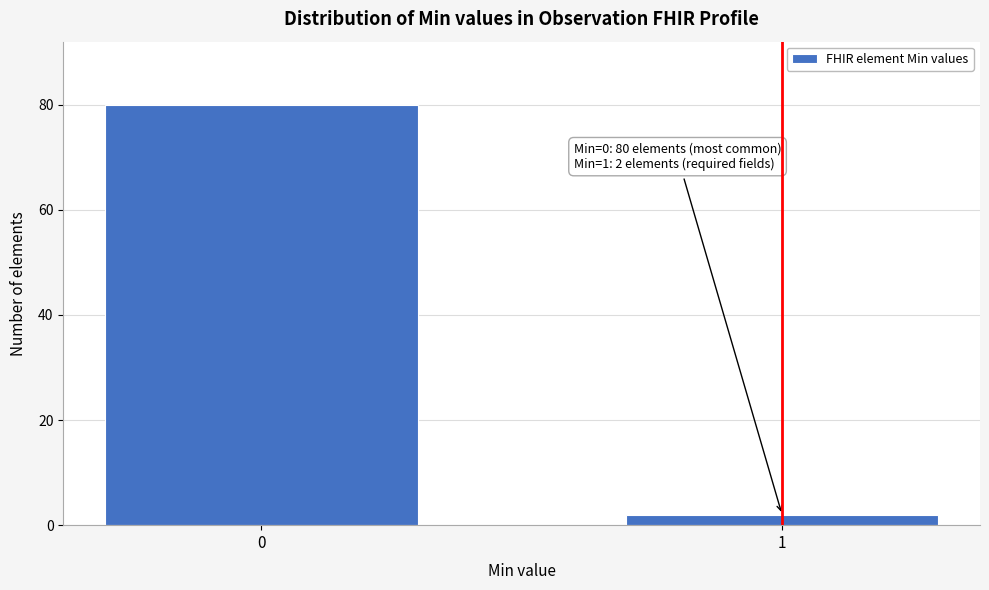

Reading right to left, list all the values displayed in this chart.

2	80